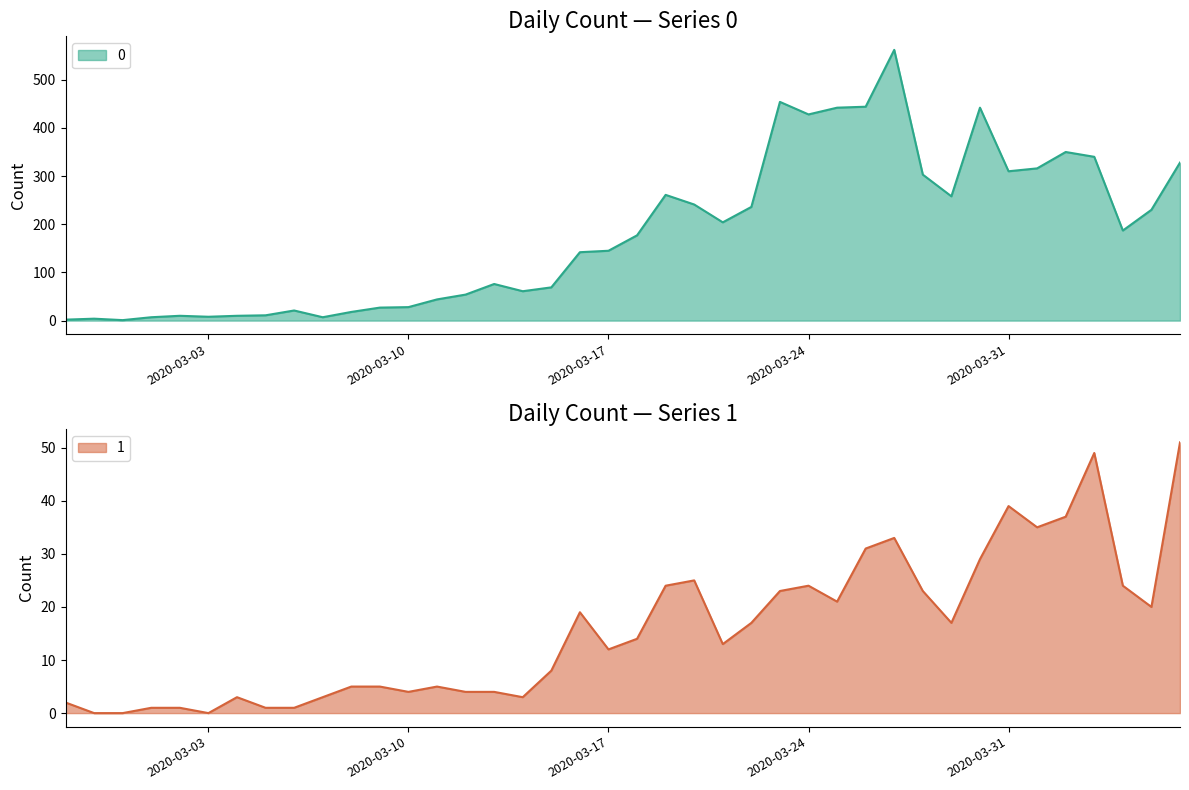

True or false: 0 and 1 intersect in this chart.

False